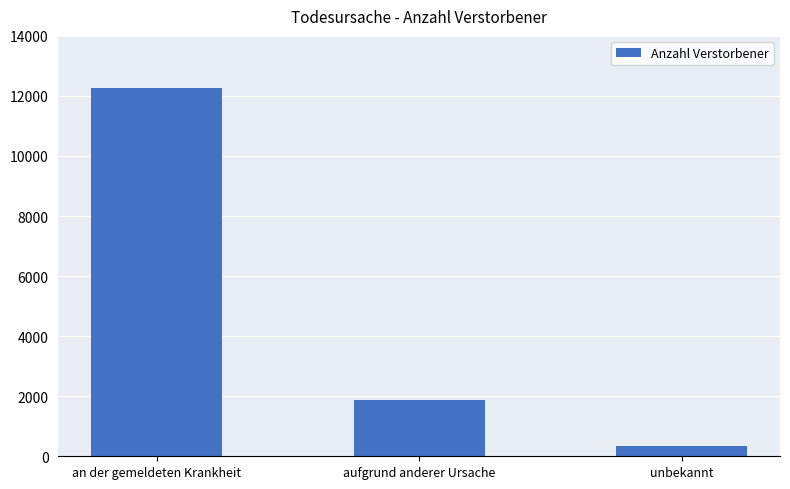

What is the value of the 2nd bar from the left?

1882